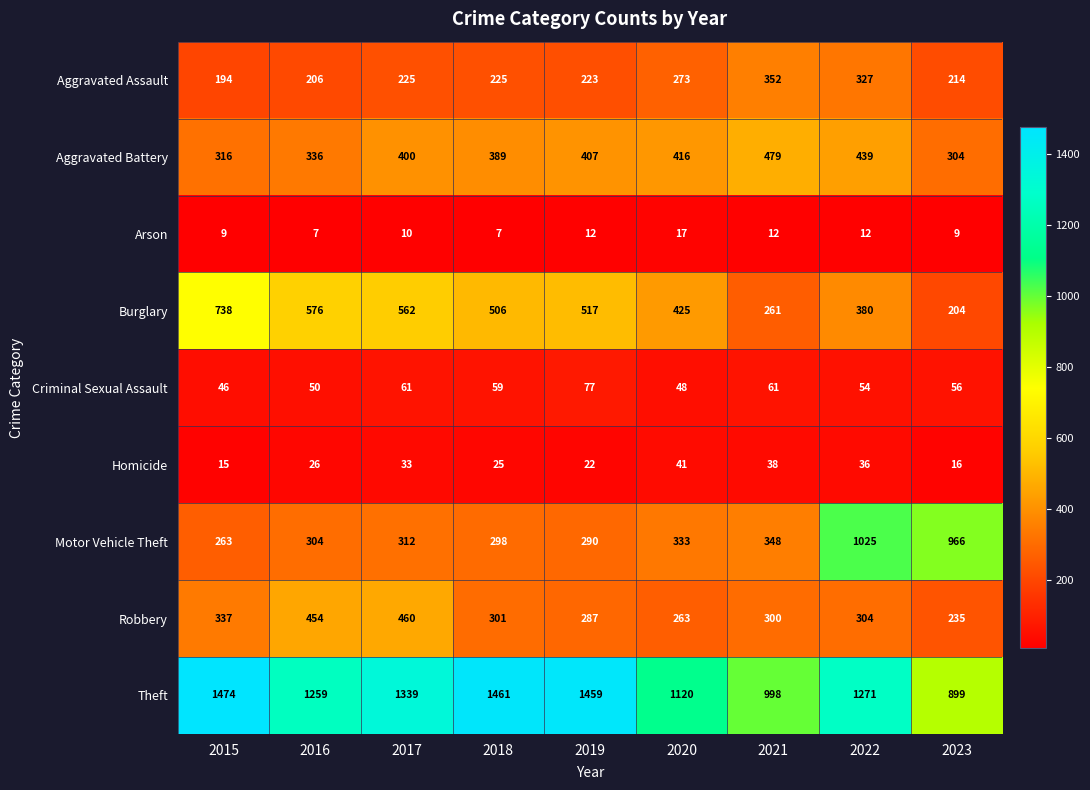

True or false: Theft has a value of 1271 at 2022.

True